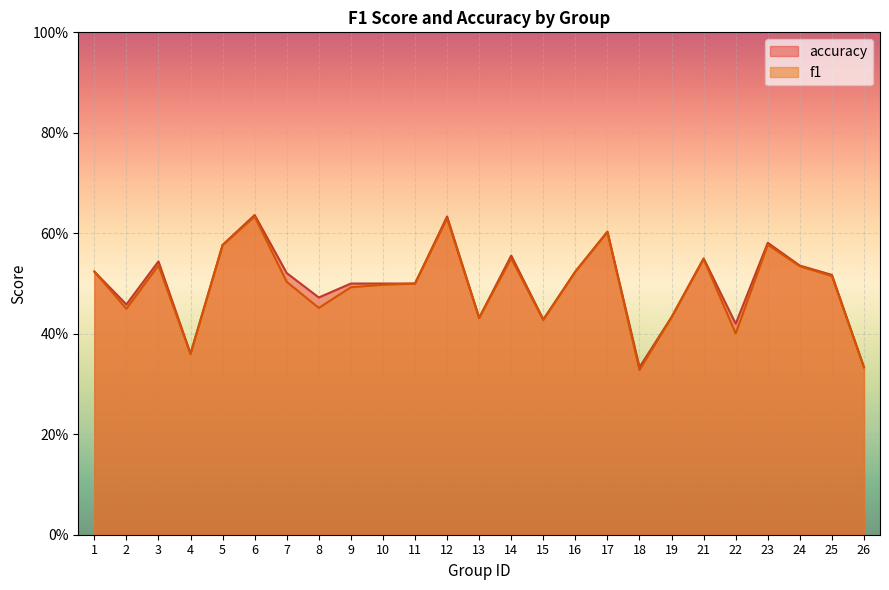

At which label is f1 closest to 0?

18